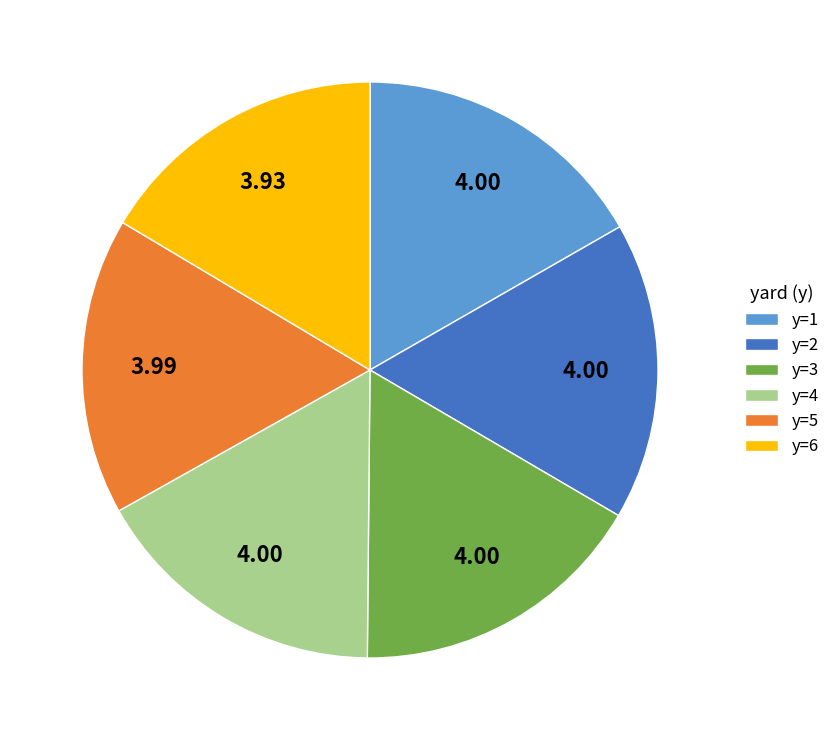

True or false: y=4 accounts for 29% of the total.

False